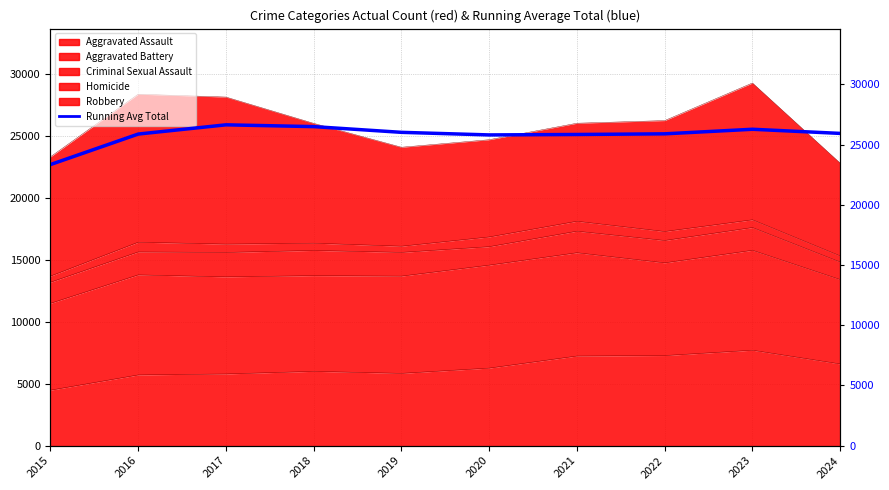

At which category does the chart reach its minimum across all series?

2015